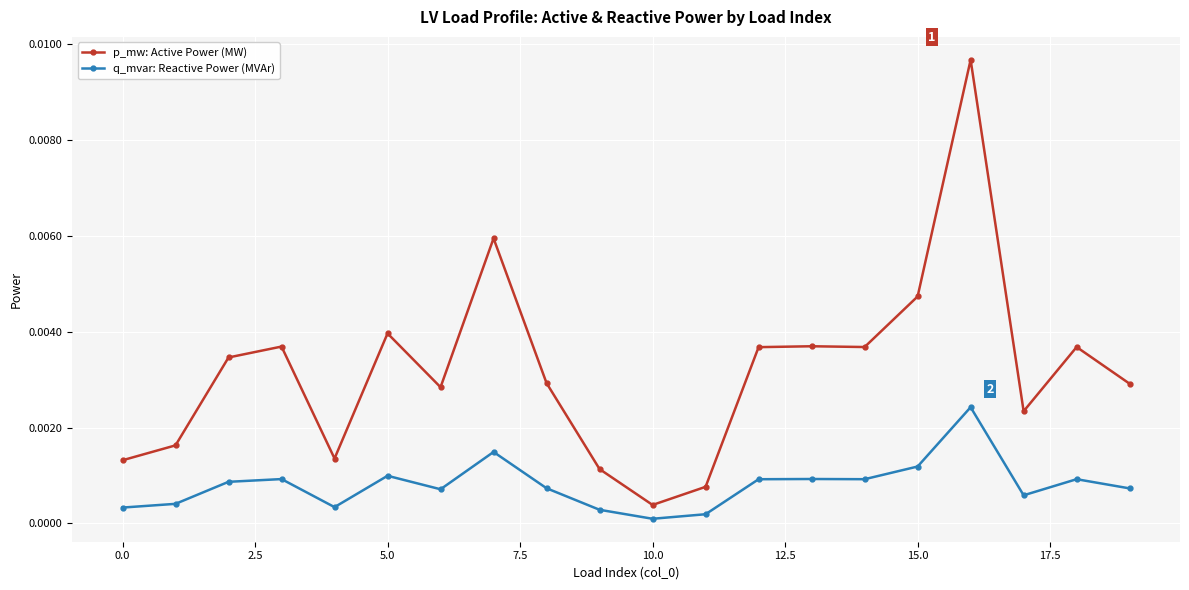

True or false: p_mw: Active Power (MW) and q_mvar: Reactive Power (MVAr) cross at least once.

False